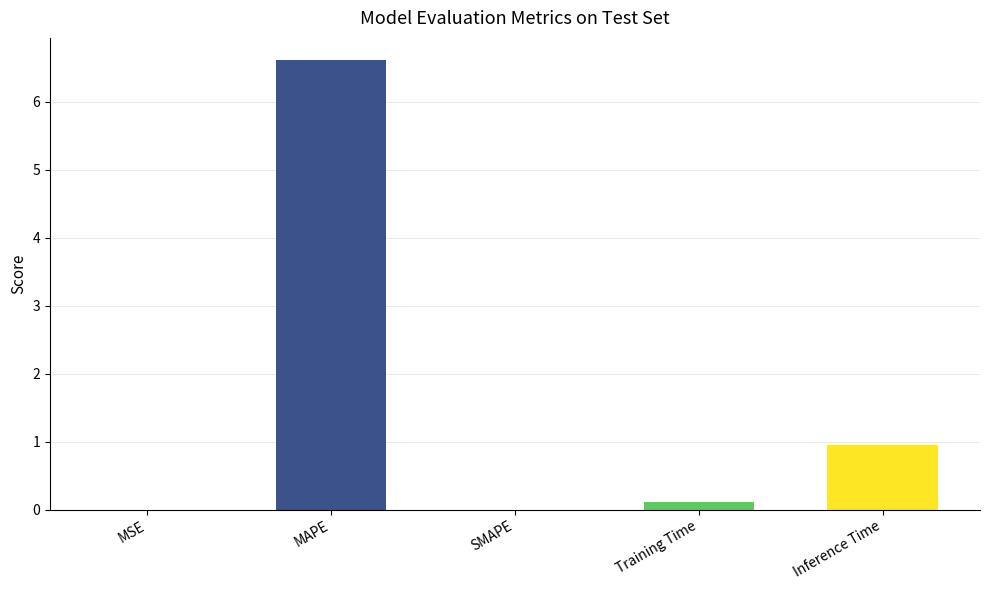

At which label is the value closest to 3?

Inference Time